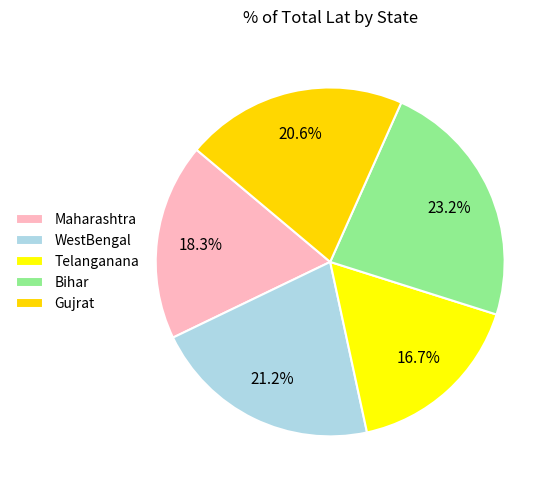

Count the number of slices in the pie.

5